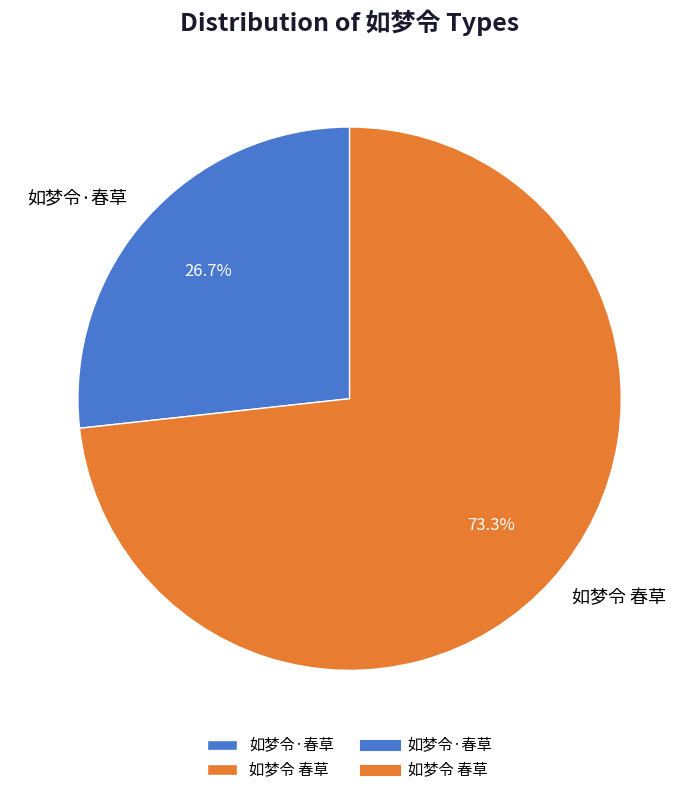

How many slices are in this pie chart?

2